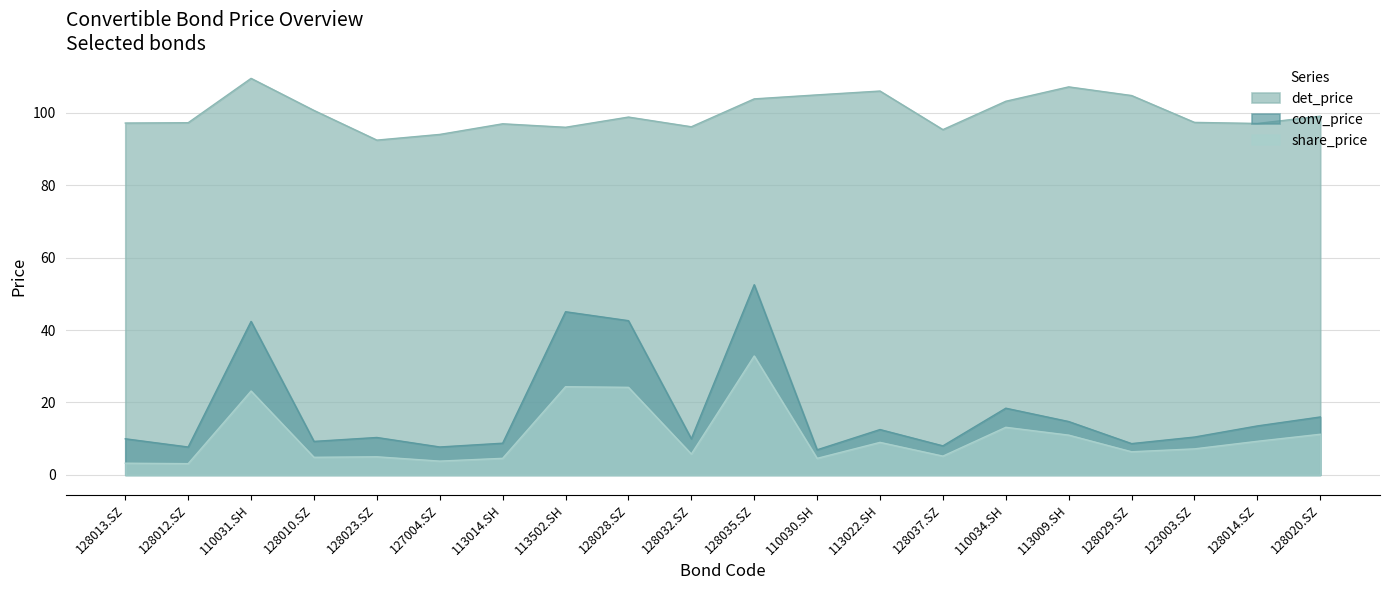

Does the chart display data point markers on the line(s)?

No